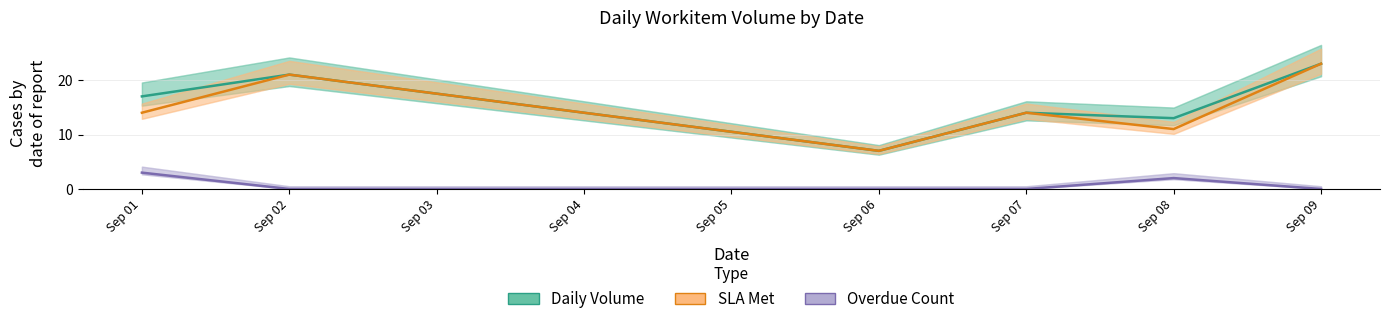

What is the difference between the Daily Volume values at Sep 06 and Sep 01?

10